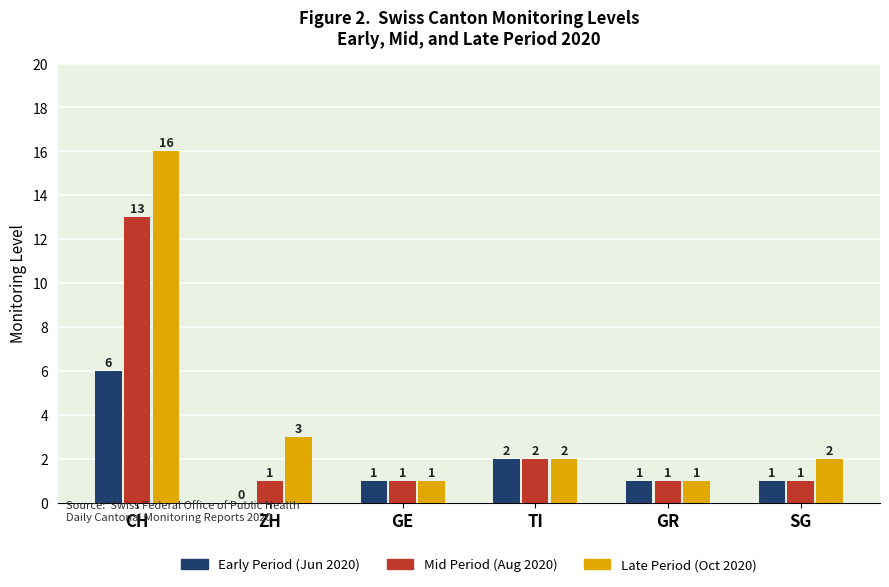

Which series has the largest total across all categories?

Late Period (Oct 2020)